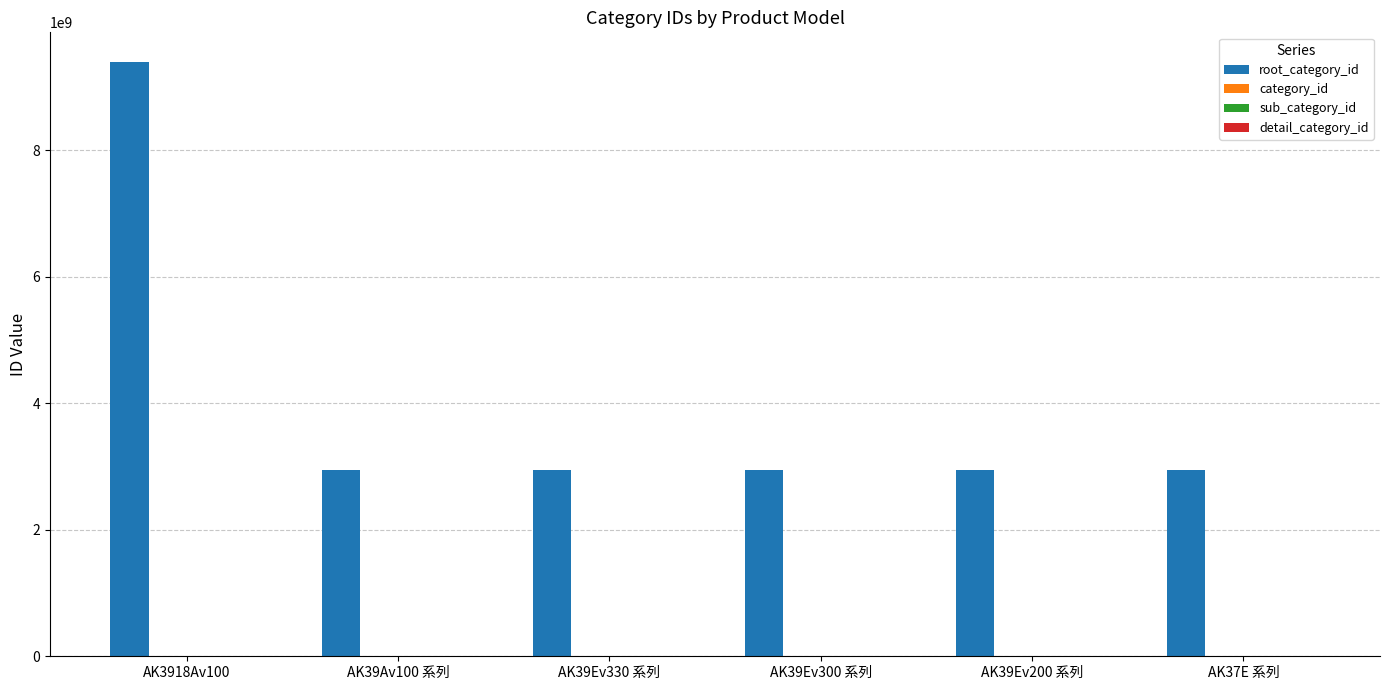

How many bars are there in total?

6